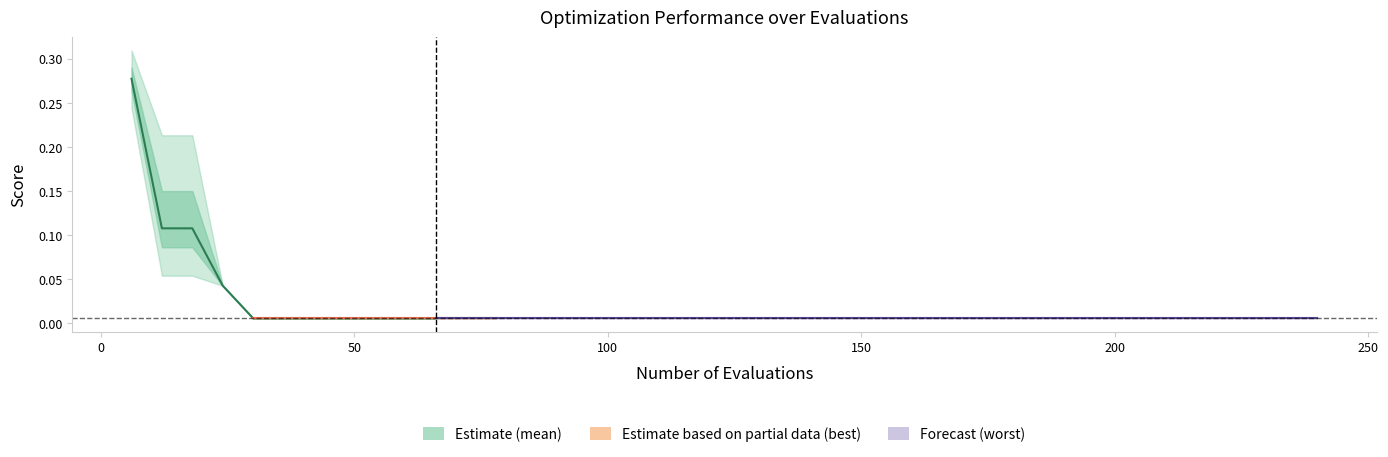

What is the sum of all values?

0.6